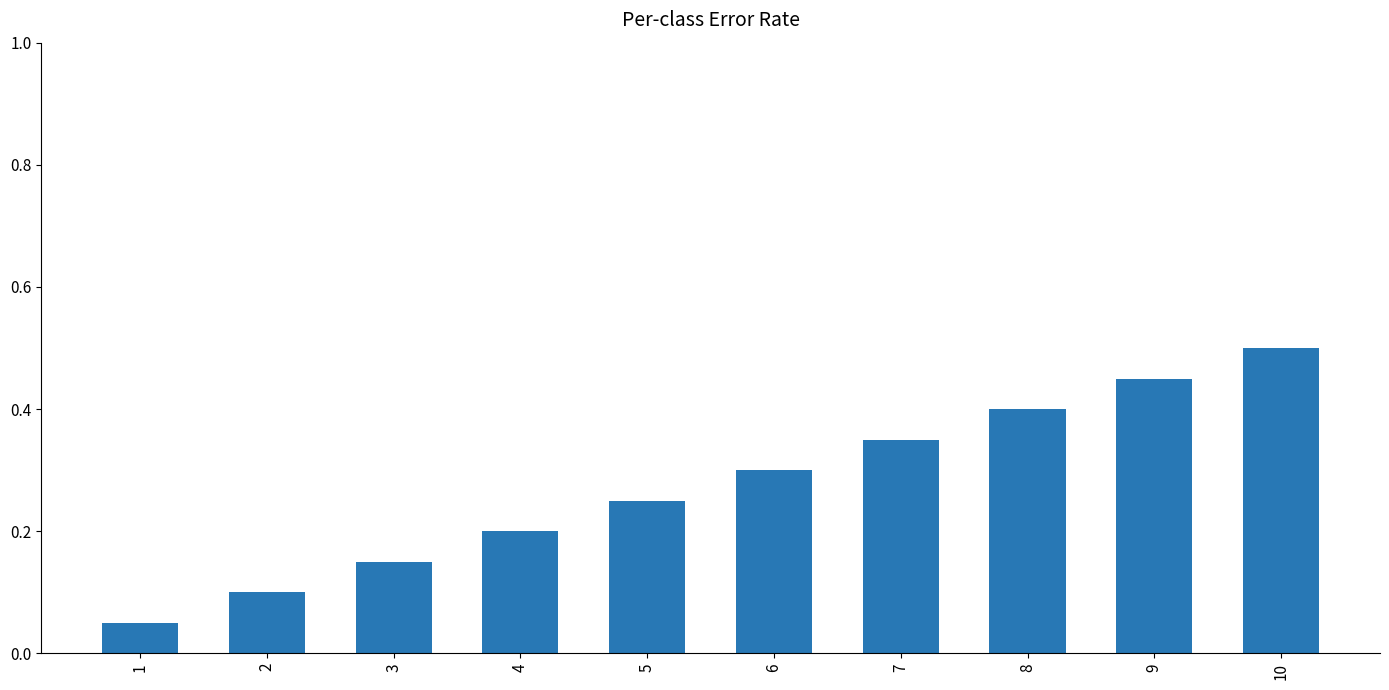

Which label corresponds to the smallest value in the chart?

1